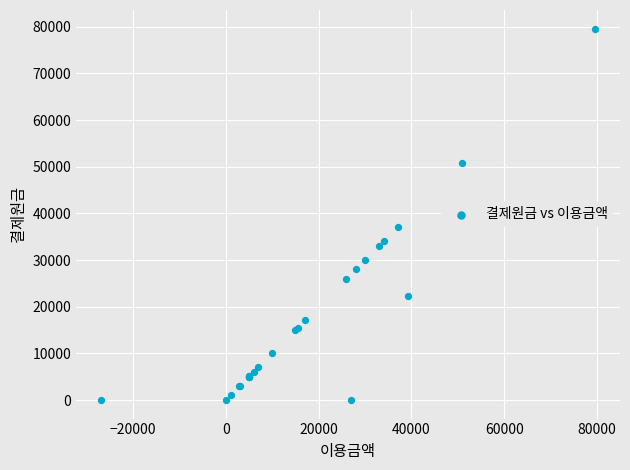

What Y value in the scatter plot is closest to 39800?

37000